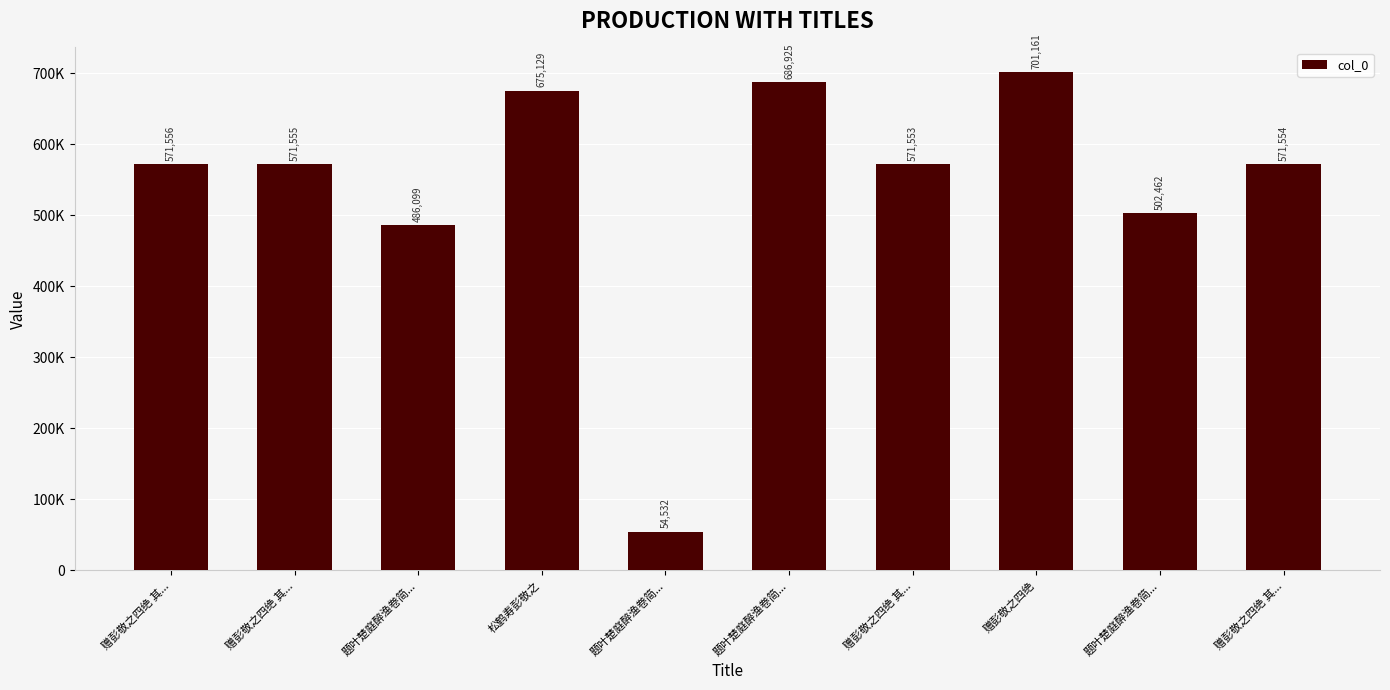

What is the value of the 4th bar from the left?

675129